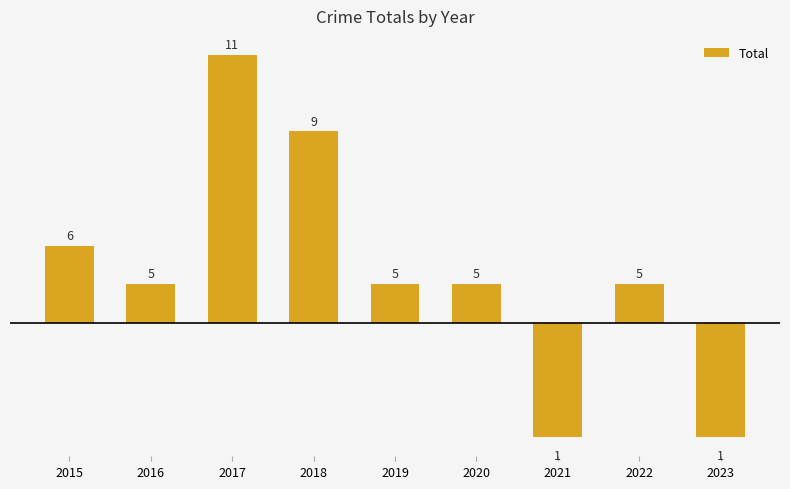

Count the values in the range 1 to 2.

5